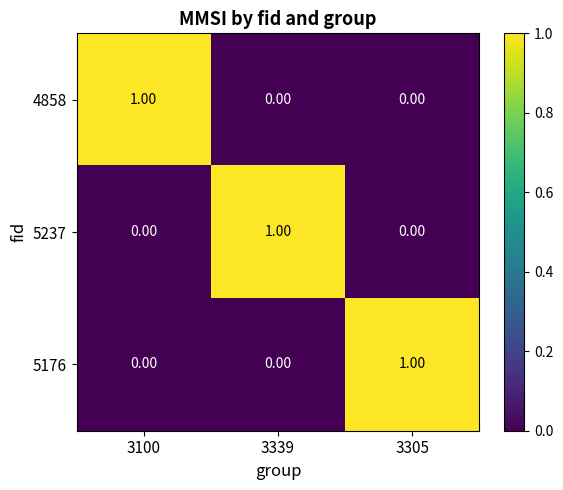

How many positive values does the 4858 series have?

1